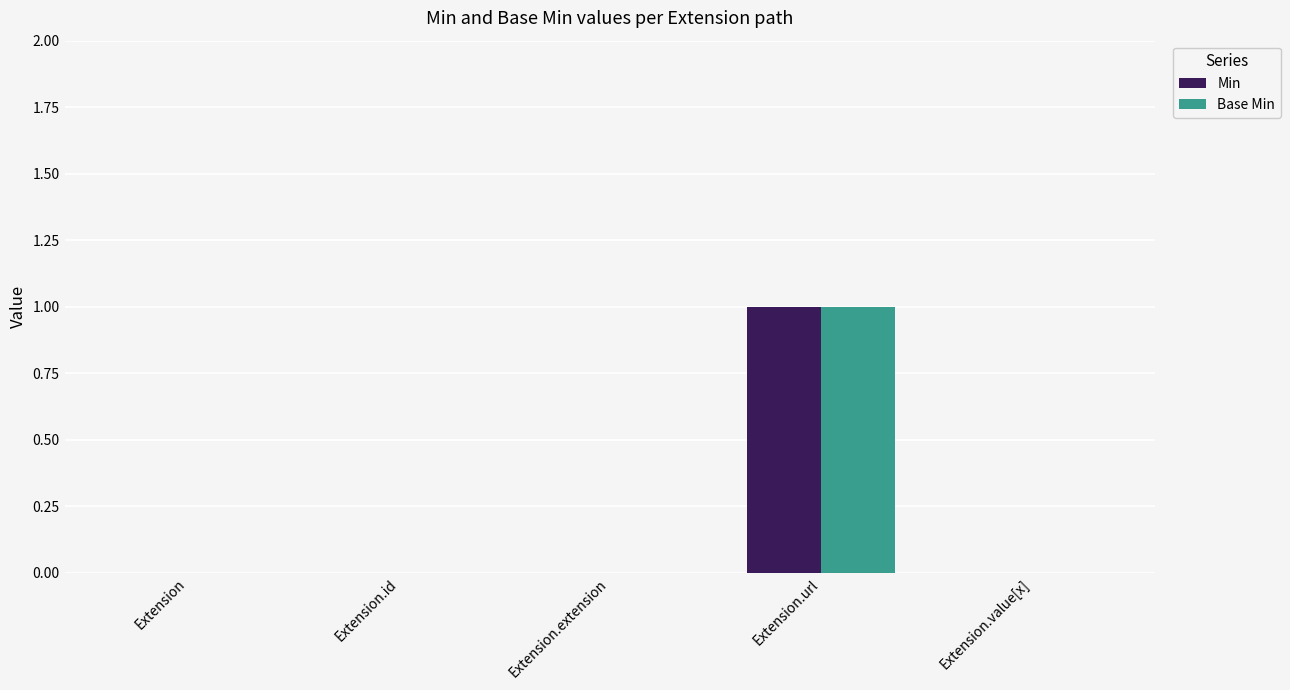

Which category has the highest value in the Base Min series?

Extension.url